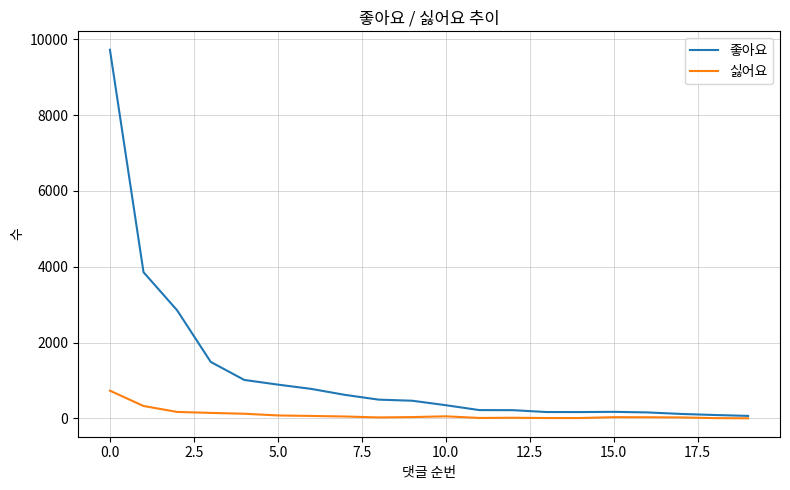

Which series has the largest range (max minus min)?

좋아요